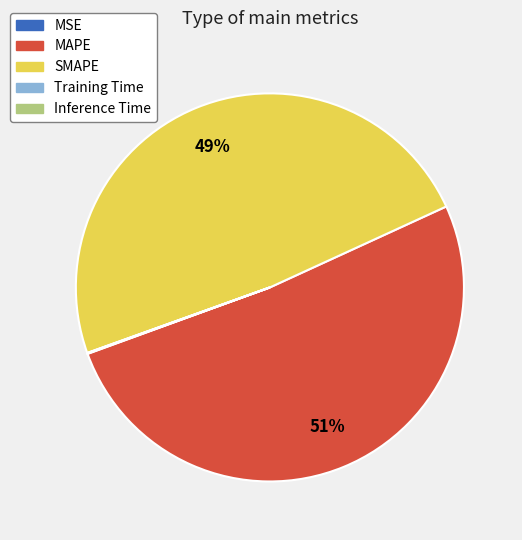

To the nearest percent, what is the average slice percentage?

20%